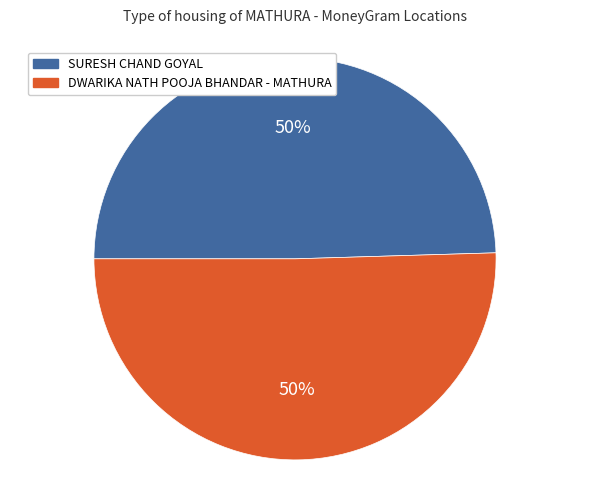

What percentage is the SURESH CHAND GOYAL slice, to the nearest percent?

50%